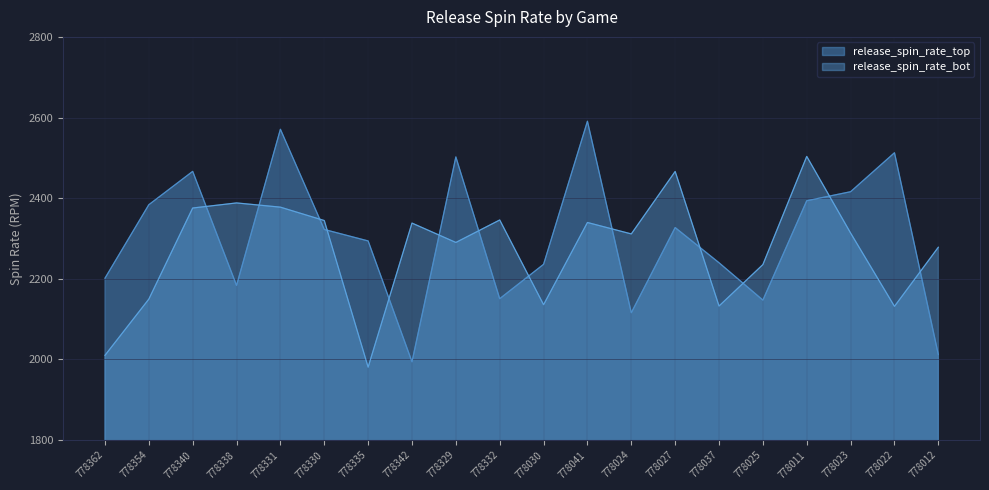

What is the difference between the release_spin_rate_top values at 778022 and 778012?

500.6